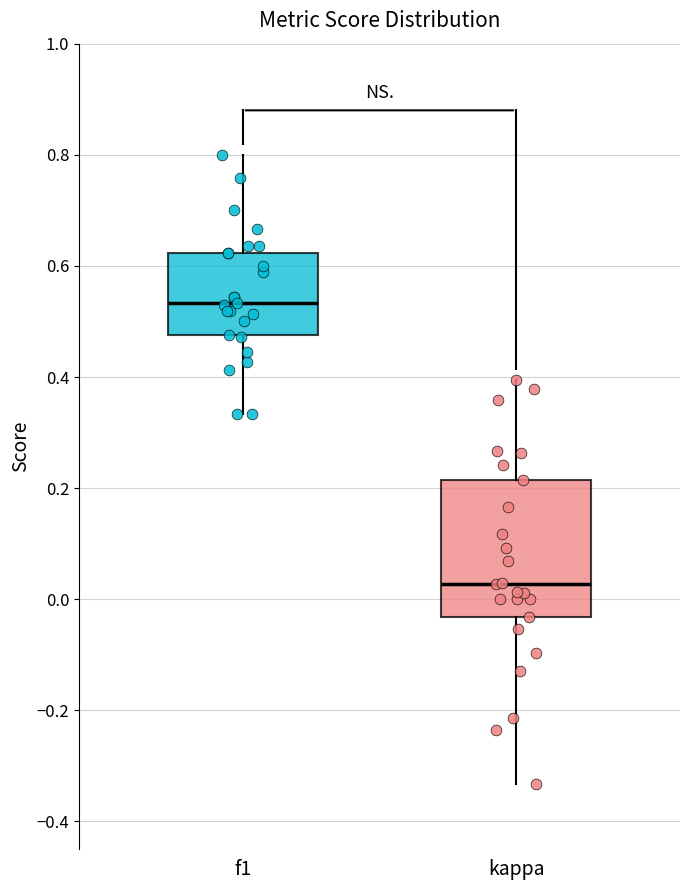

Comparing the boxes themselves (not the whiskers), which one is the tallest?

kappa